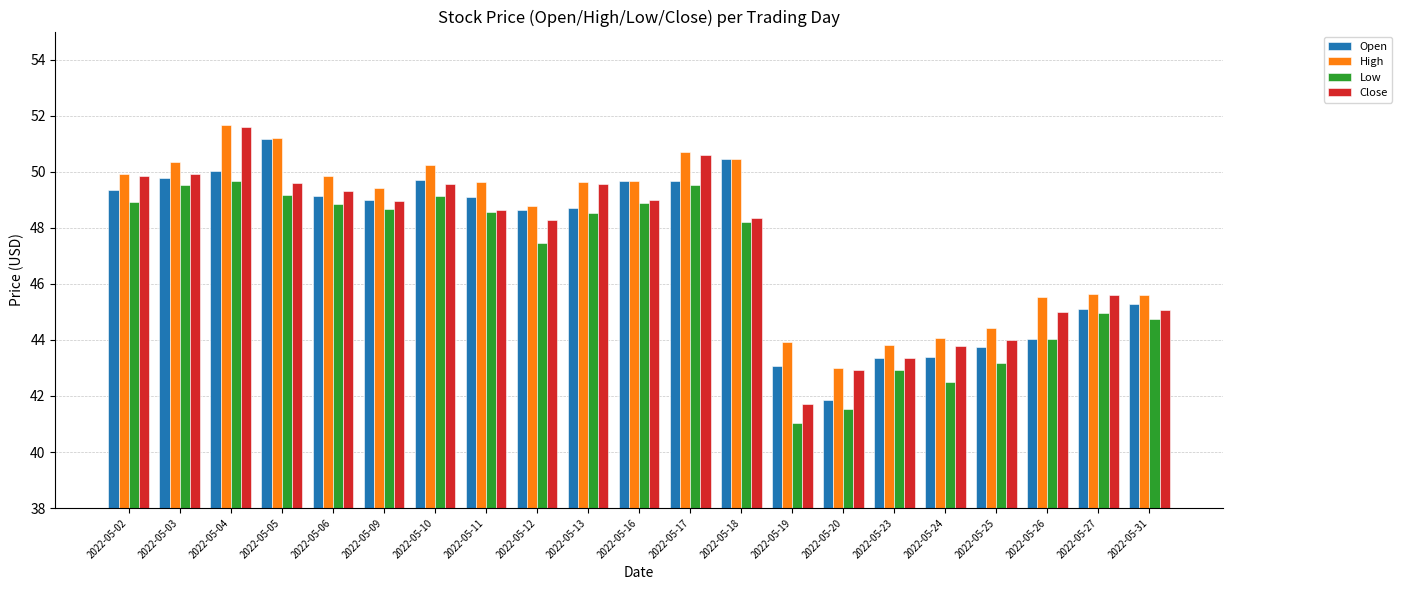

Where is Close nearest to the value 46?

2022-05-27